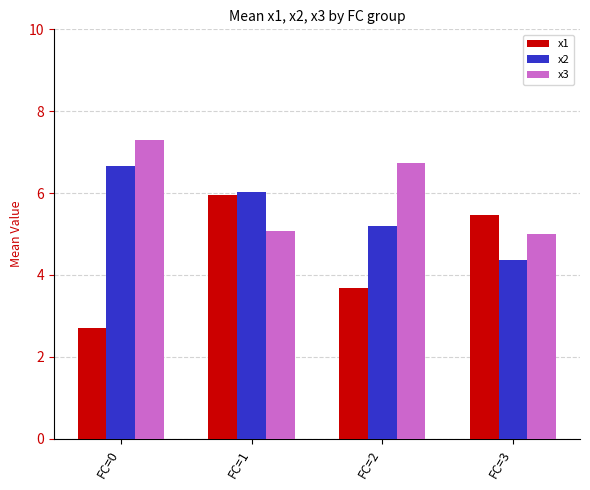

How many values in the x2 series are below 6?

2